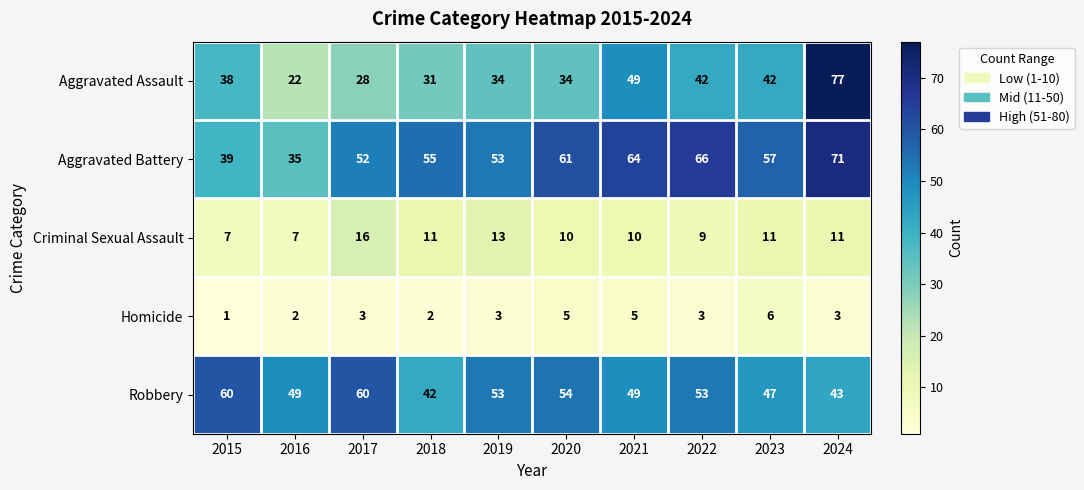

Which series has the largest total across all categories?

Aggravated Battery